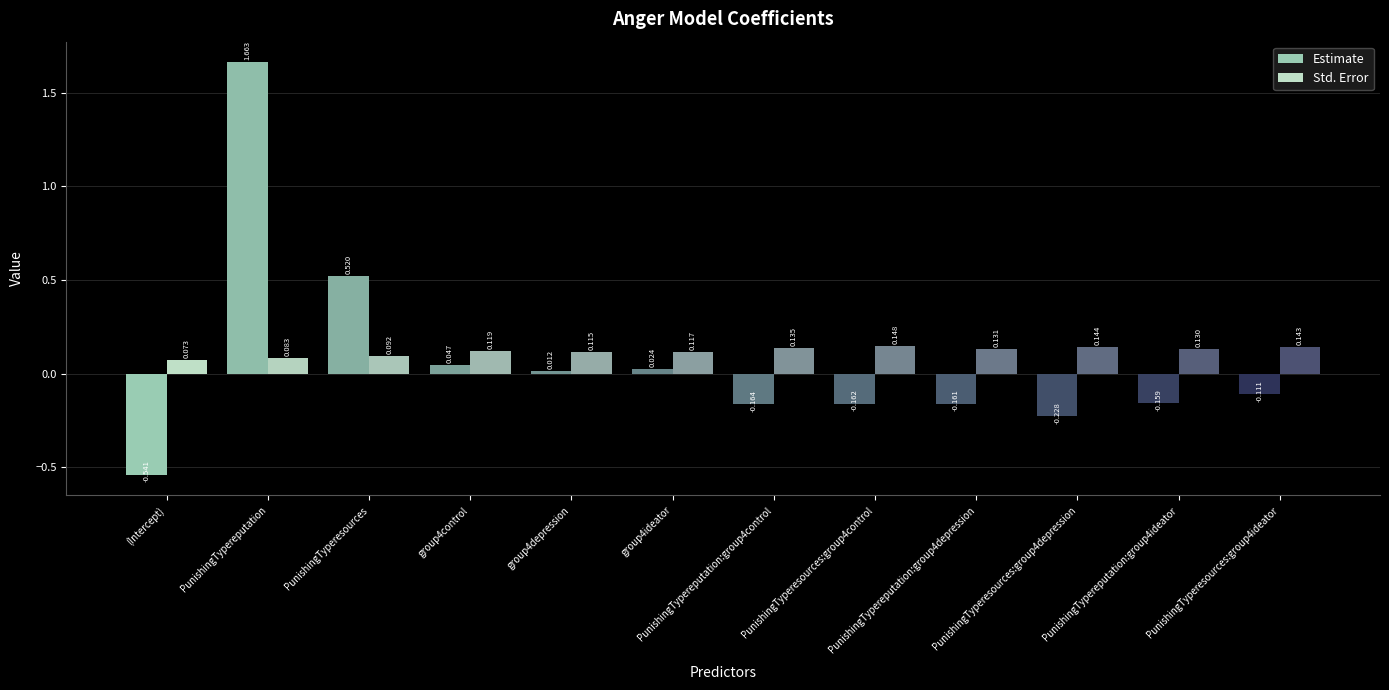

Which series has the largest range (max minus min)?

Estimate